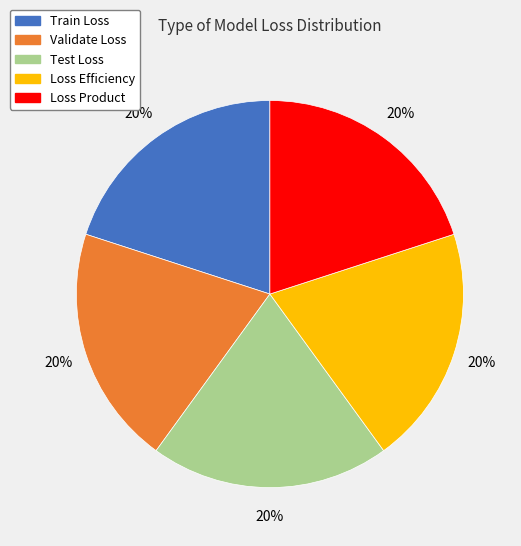

To the nearest percent, what is the average slice percentage?

20%